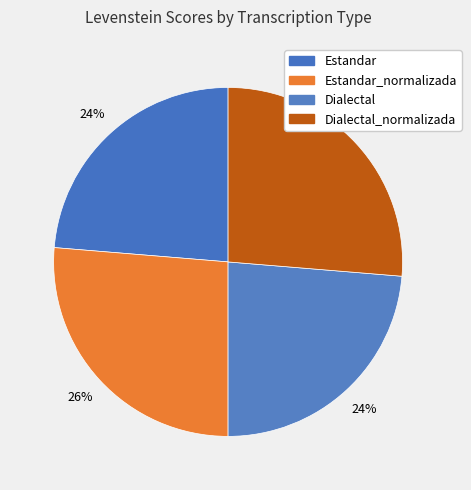

Does any single category account for the majority?

No